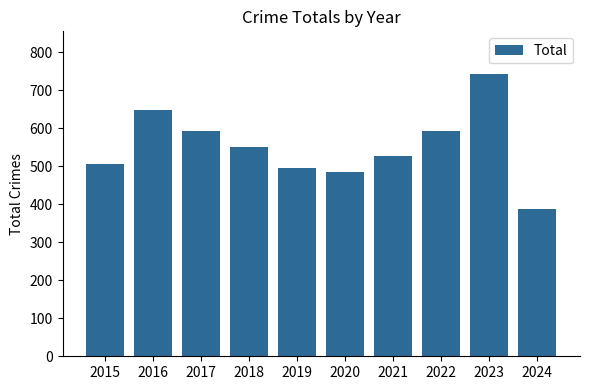

What is the average value?

553